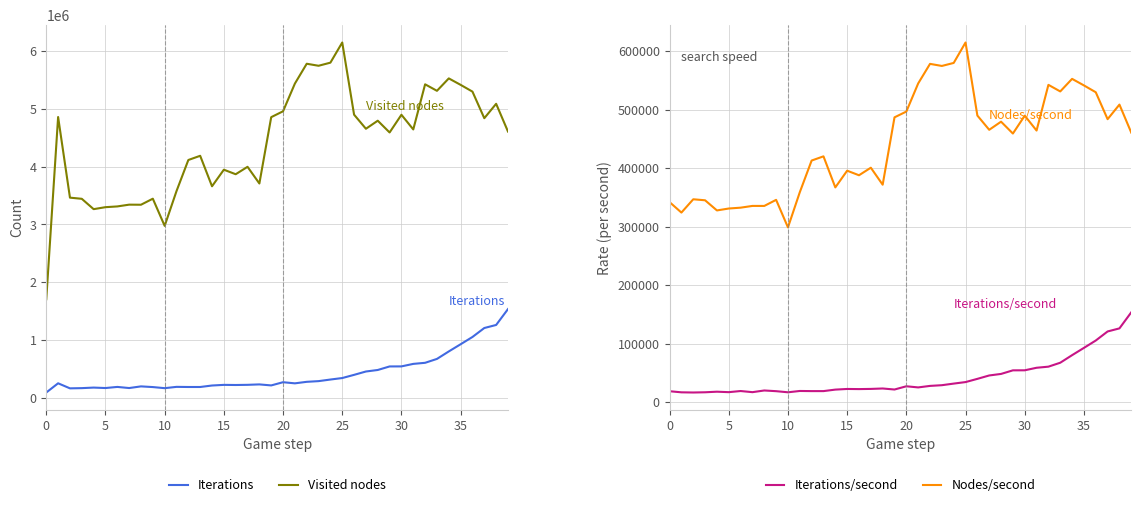

The Visited nodes series shows 6147805 at 25. True or false?

True